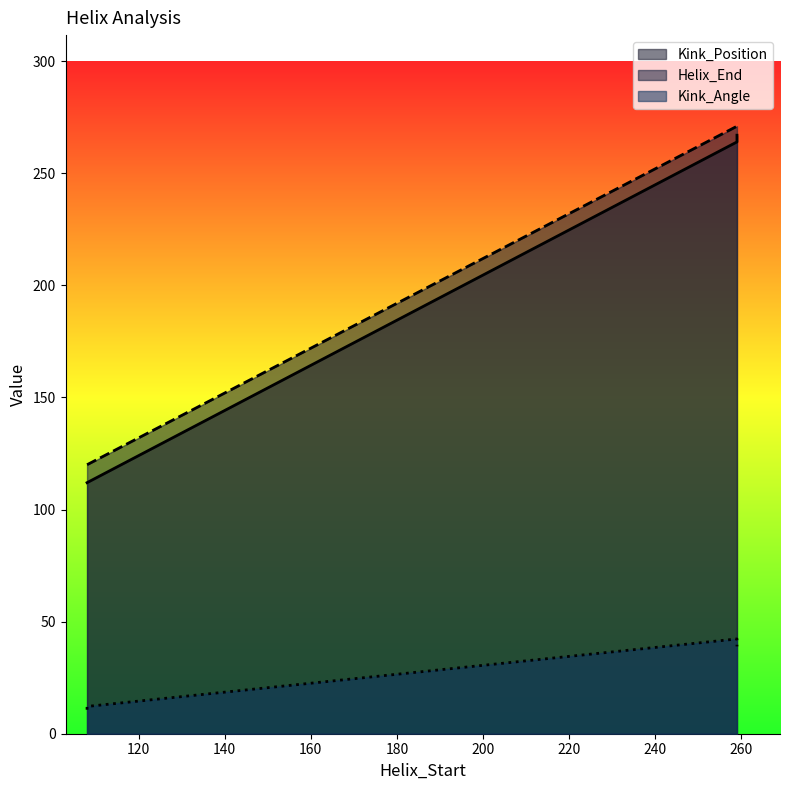

How many data points does each series have?

4